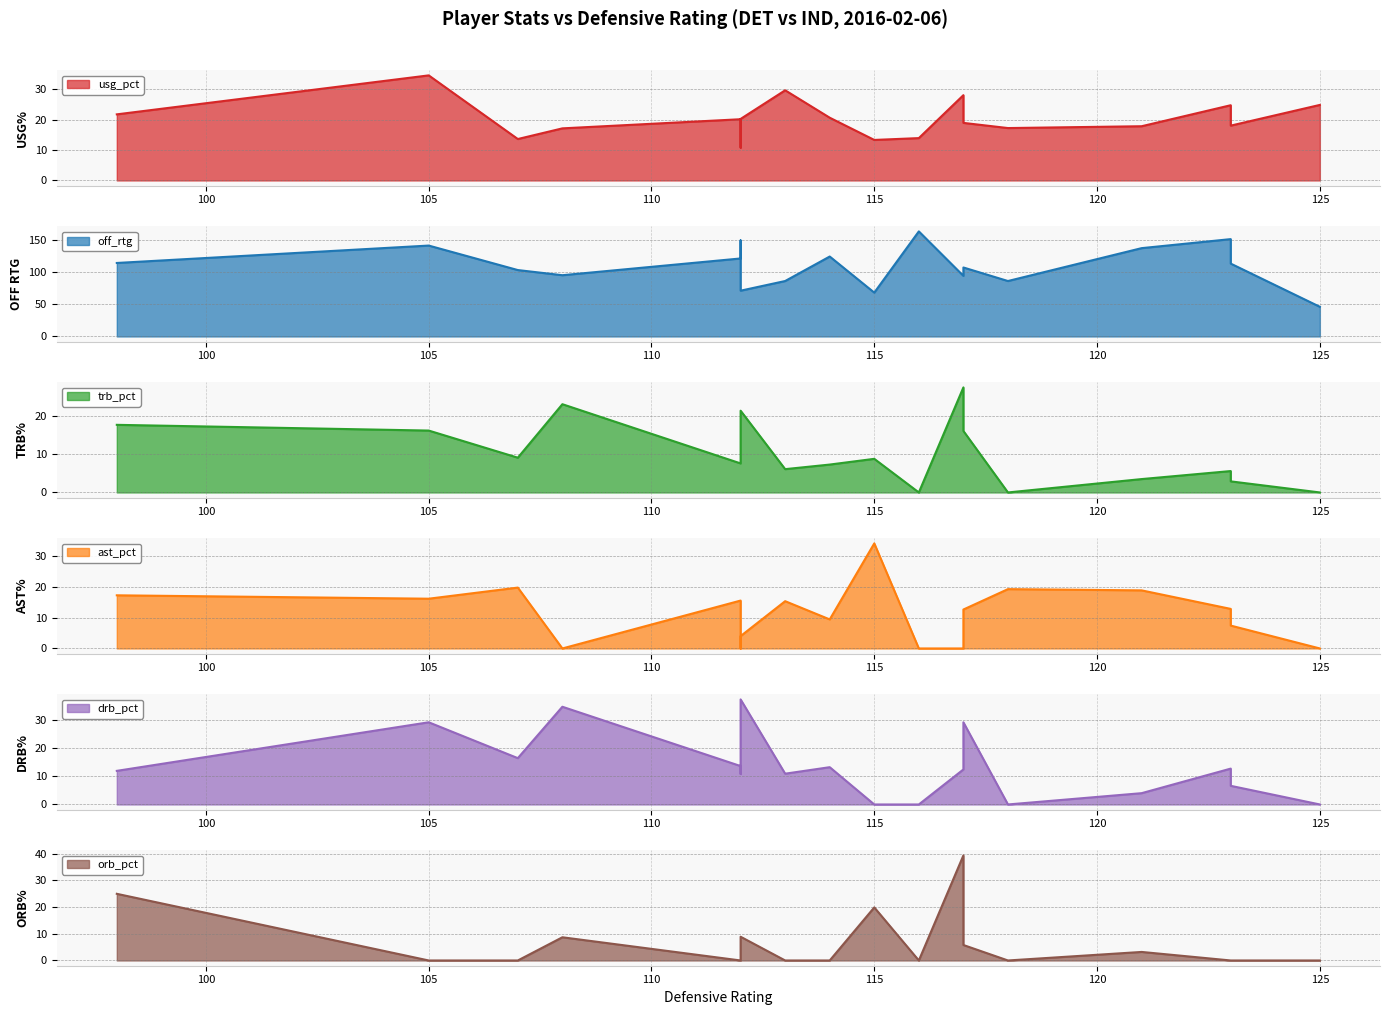

True or false: drb_pct has more than 1 points higher than both neighbors.

True